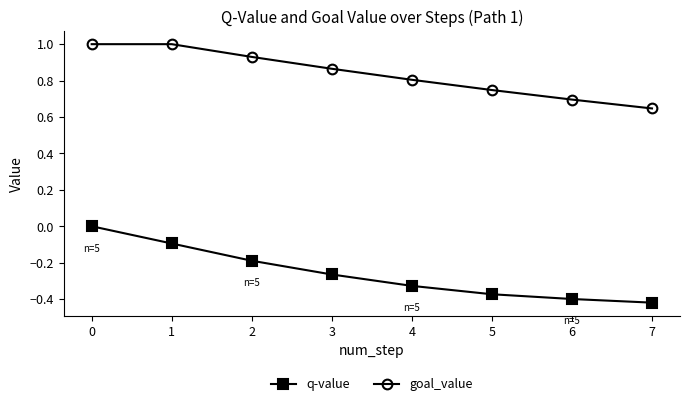

What is the difference between the maximum and minimum values in the goal_value series?

0.4